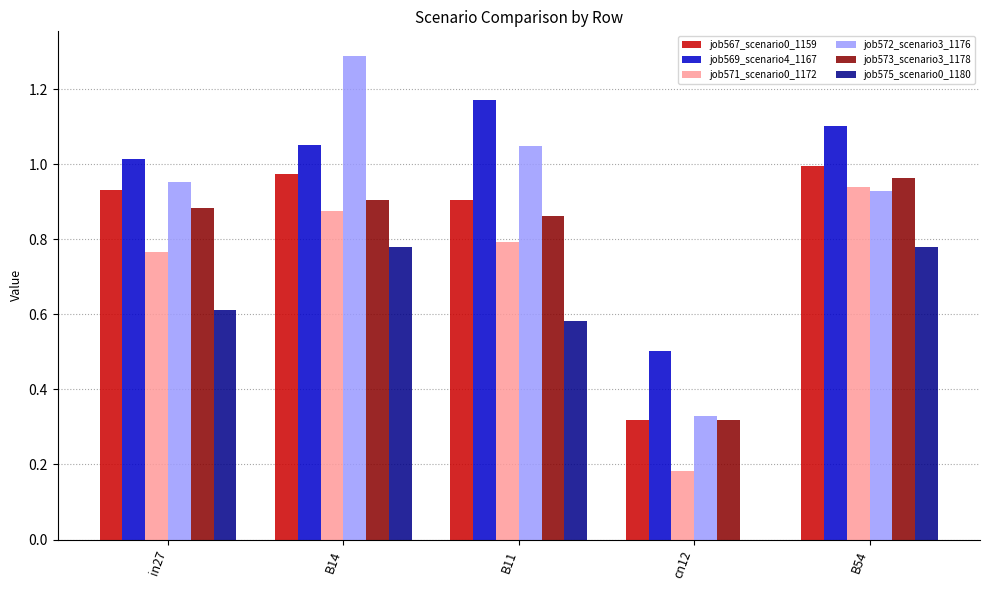

What are all the series names shown in the legend?

job567_scenario0_1159, job569_scenario4_1167, job571_scenario0_1172, job572_scenario3_1176, job573_scenario3_1178, job575_scenario0_1180